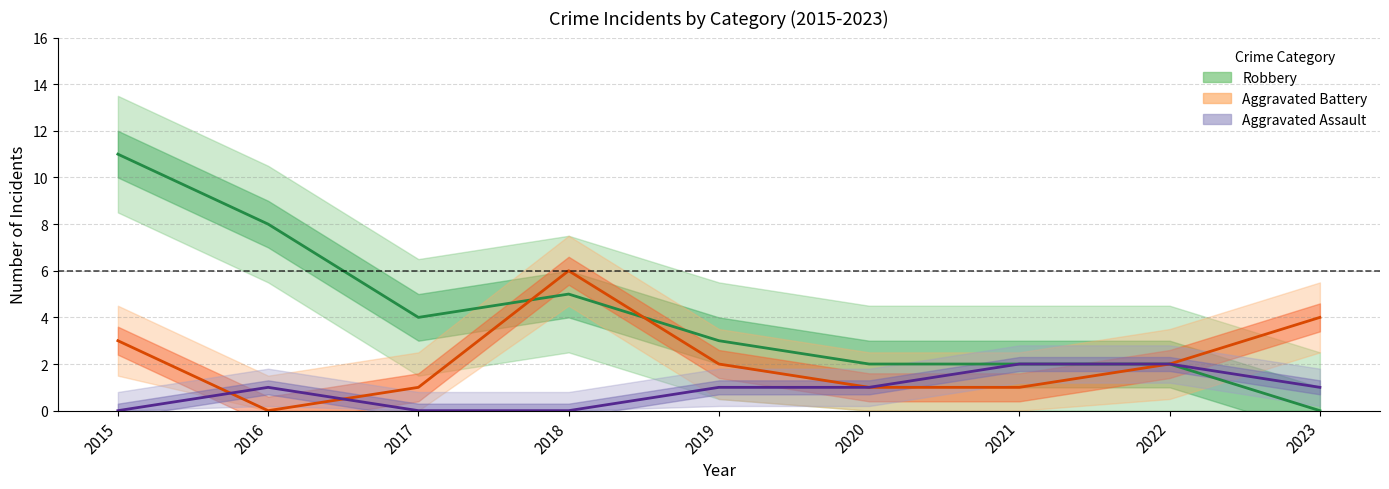

Is it true that Aggravated Assault equals 2 at 2021?

True